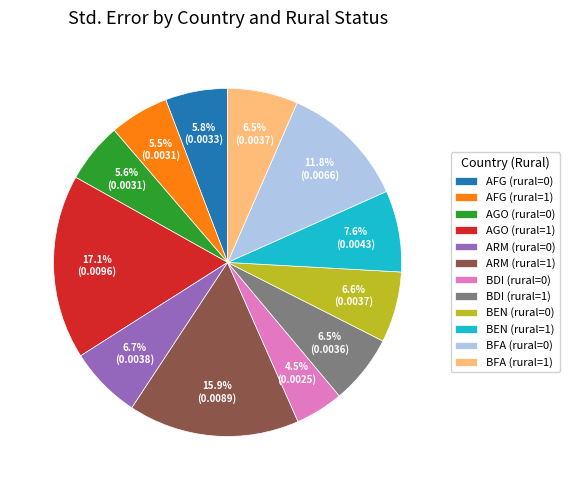

Count the number of slices in the pie.

12